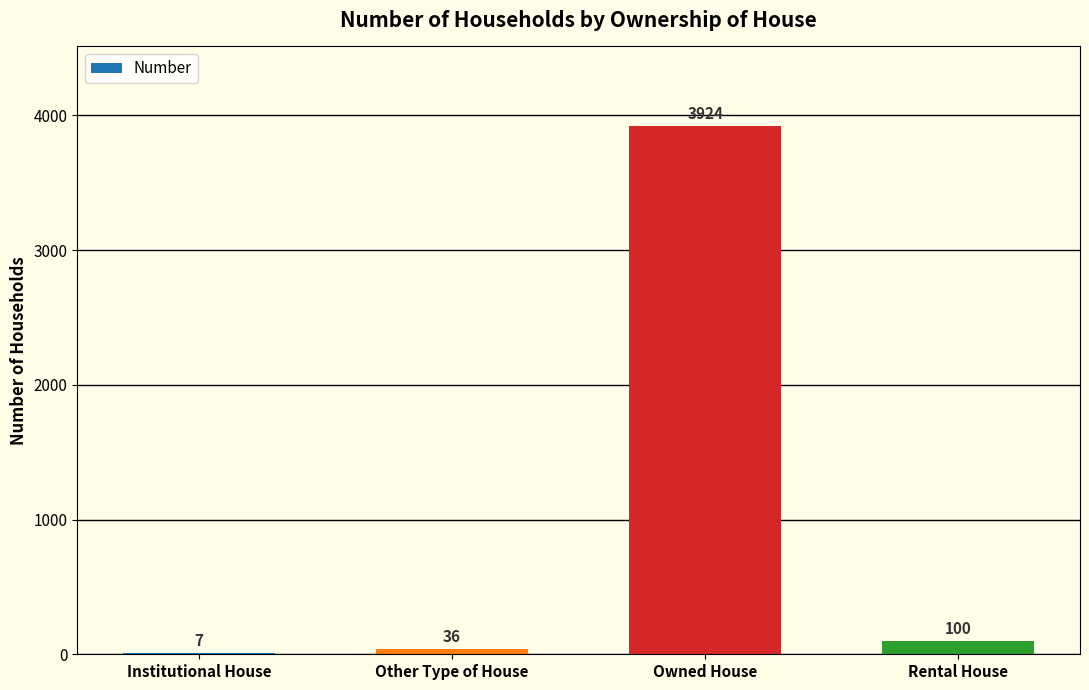

At which label is the value closest to 1965?

Rental House